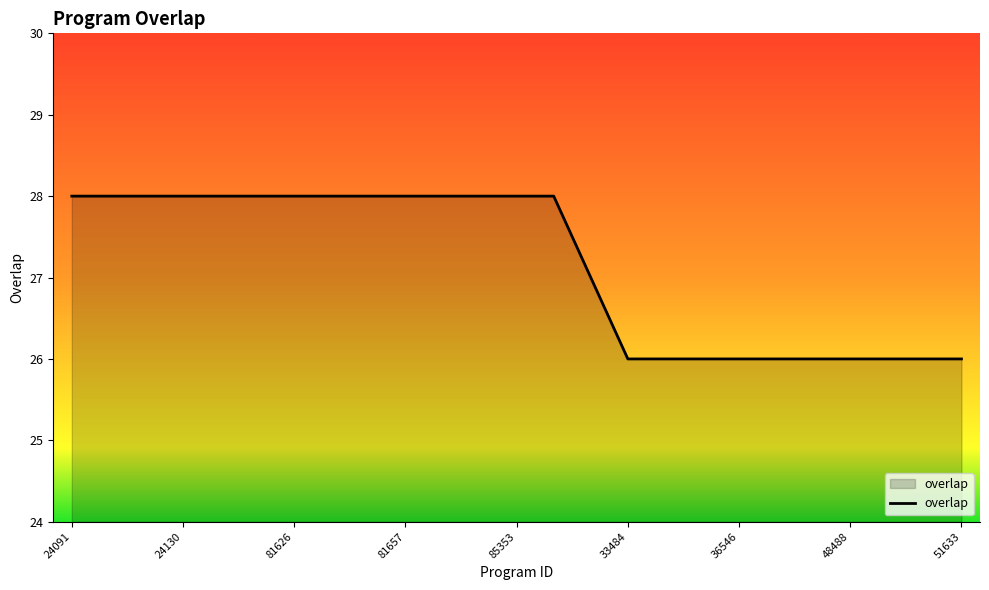

How many categories are shown in the chart?

25